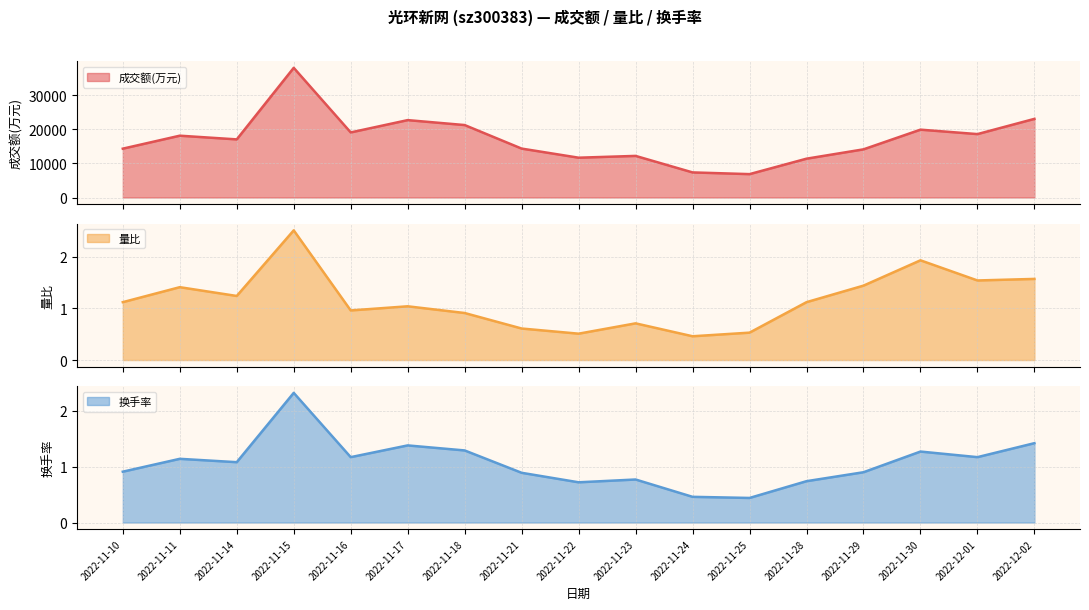

Does the chart display data point markers on the line(s)?

No